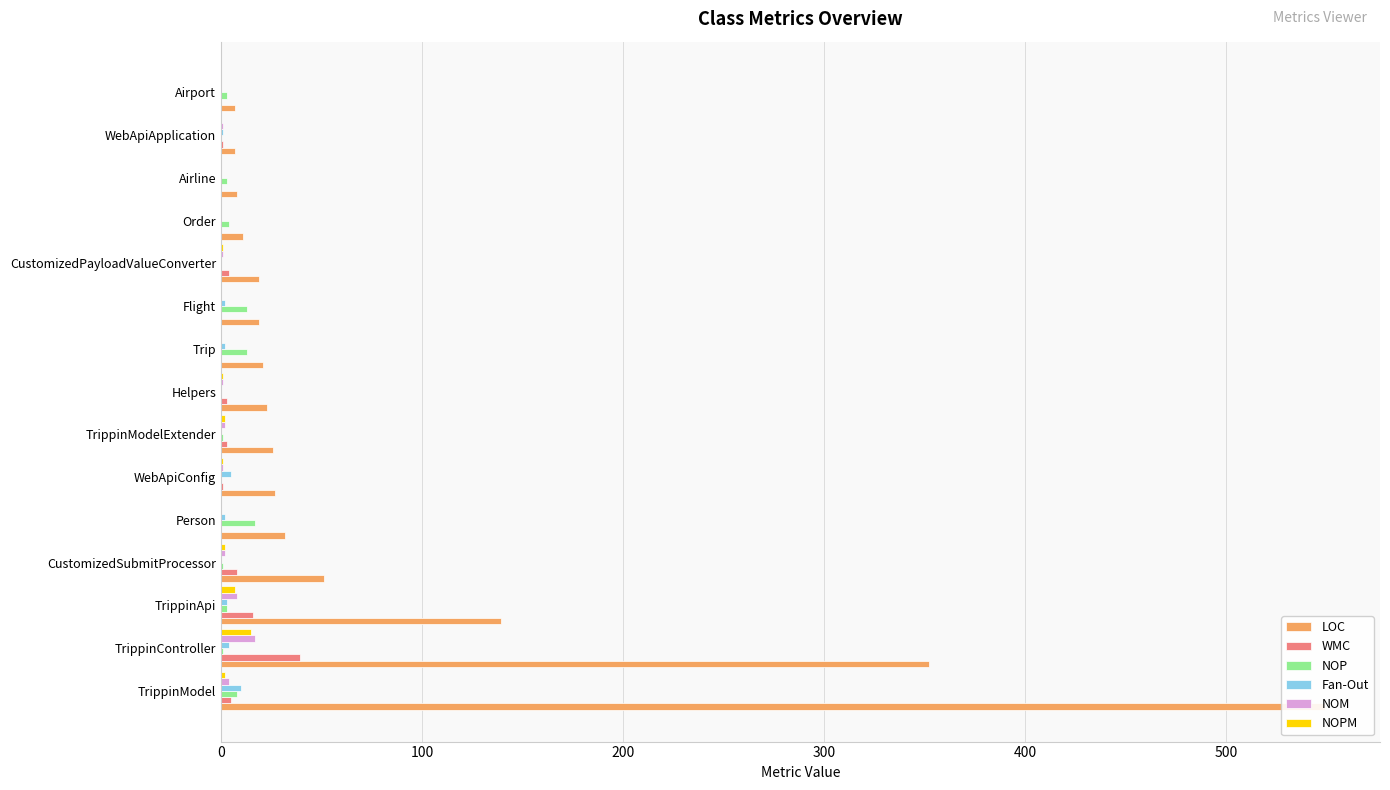

How many data points in NOPM are less than 1?

7